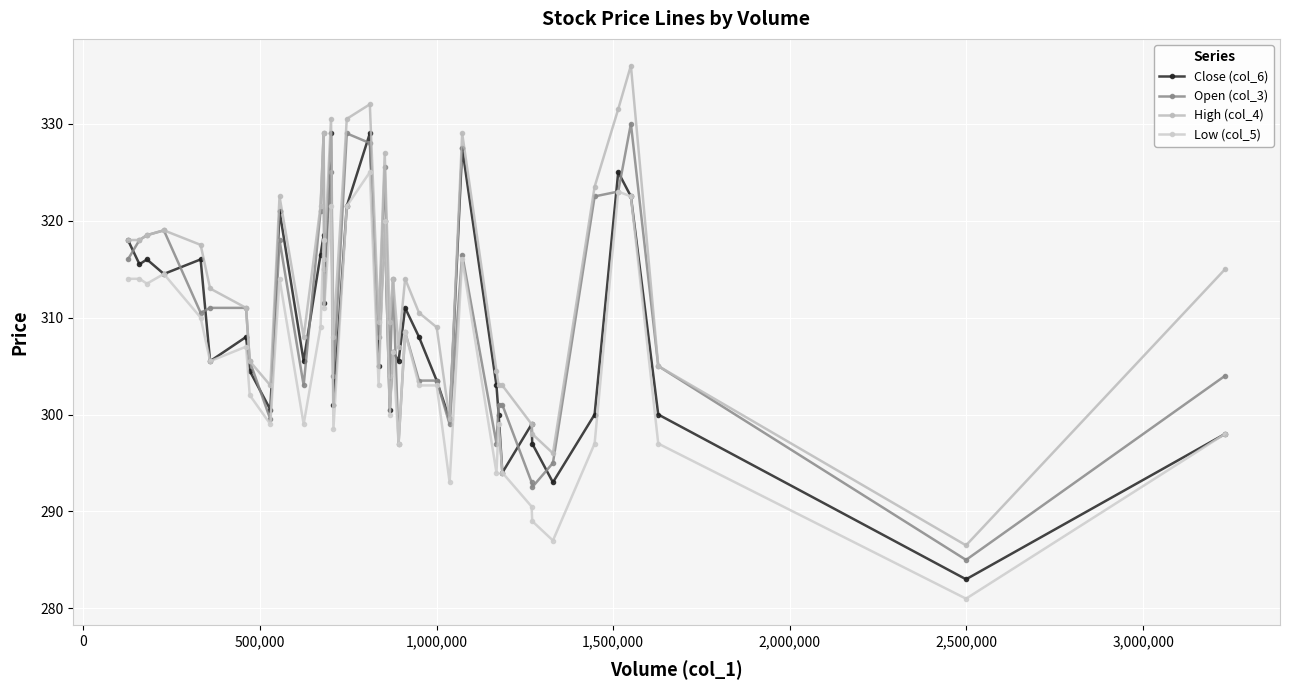

How many lines are shown in the chart?

4